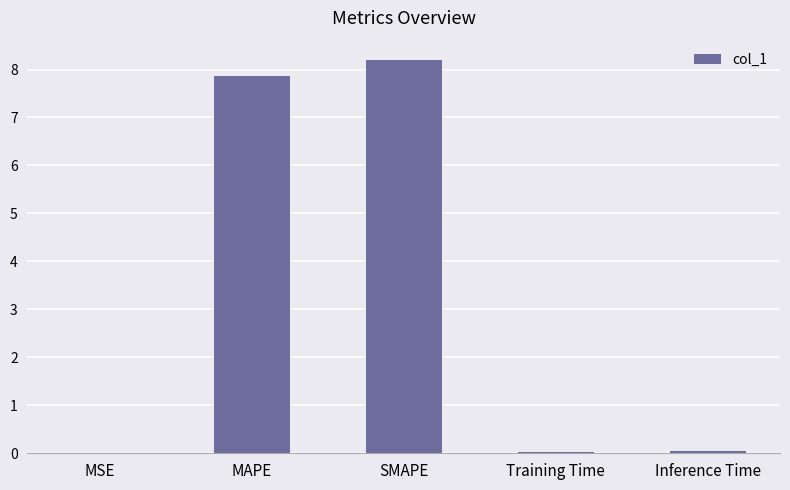

The value at MAPE is 11.5. True or false?

False